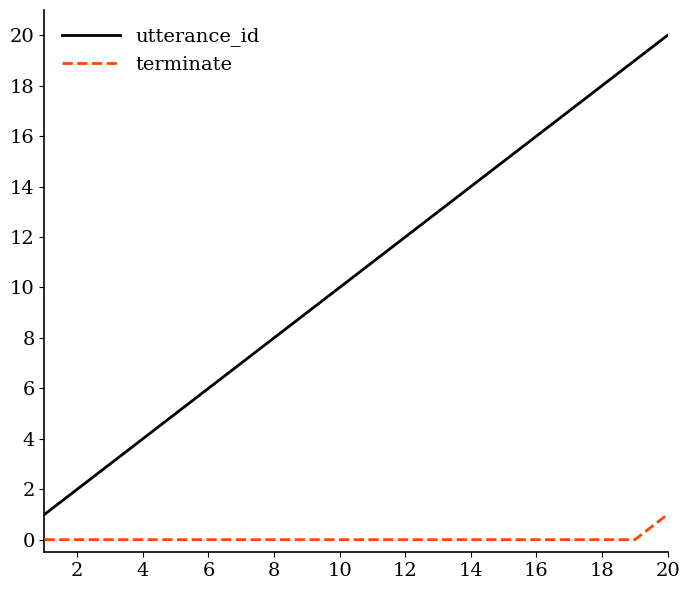

True or false: terminate and utterance_id cross at least once.

False